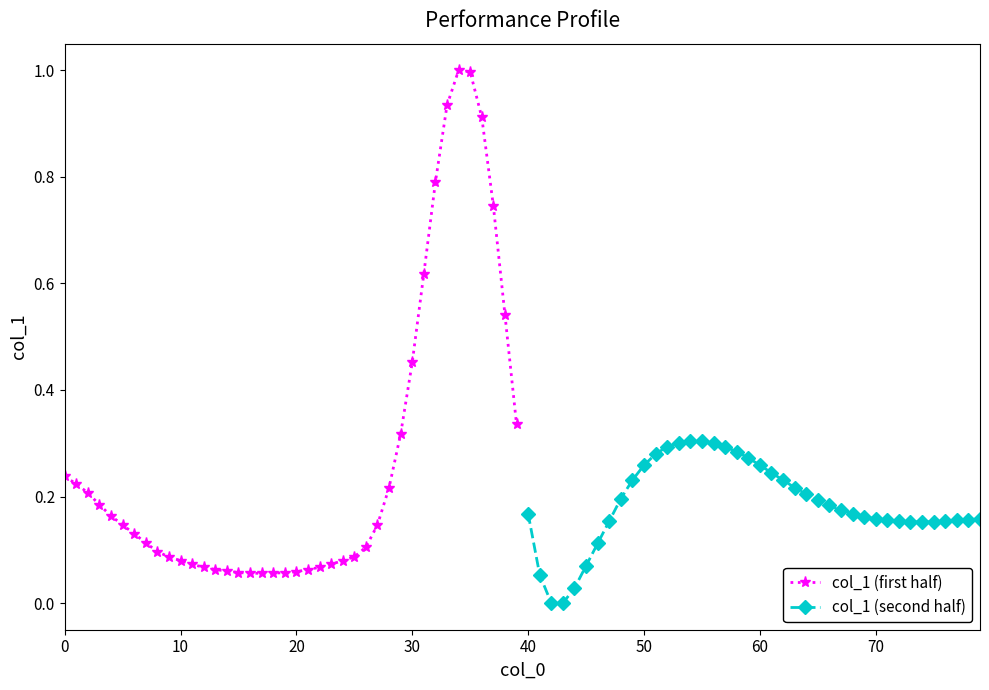

Does the chart display data point markers on the line(s)?

Yes